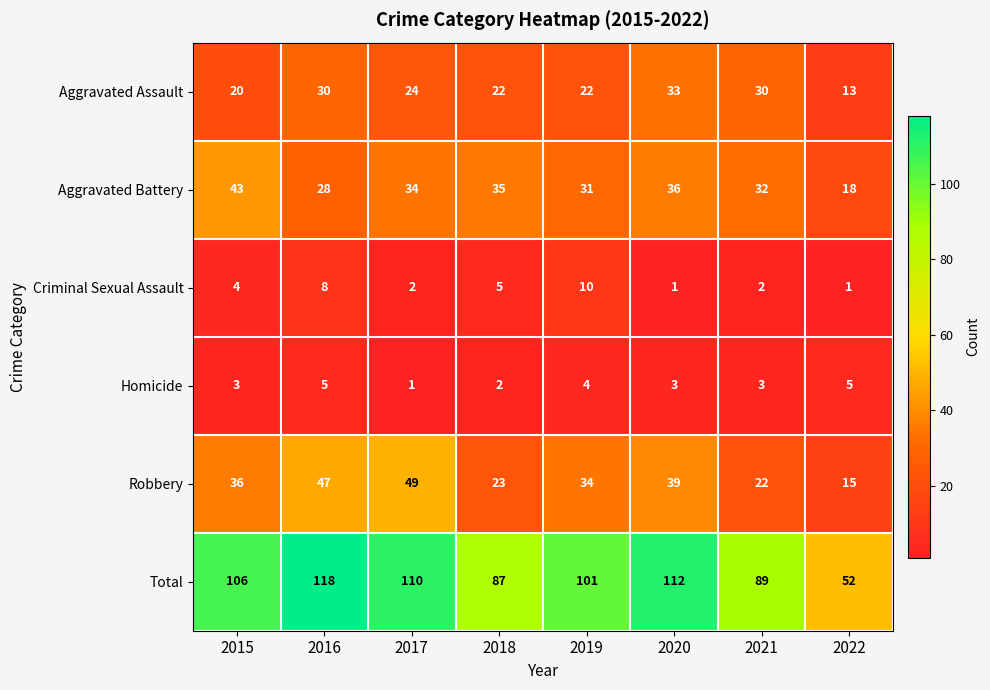

At which category does the chart reach its peak across all series?

2016